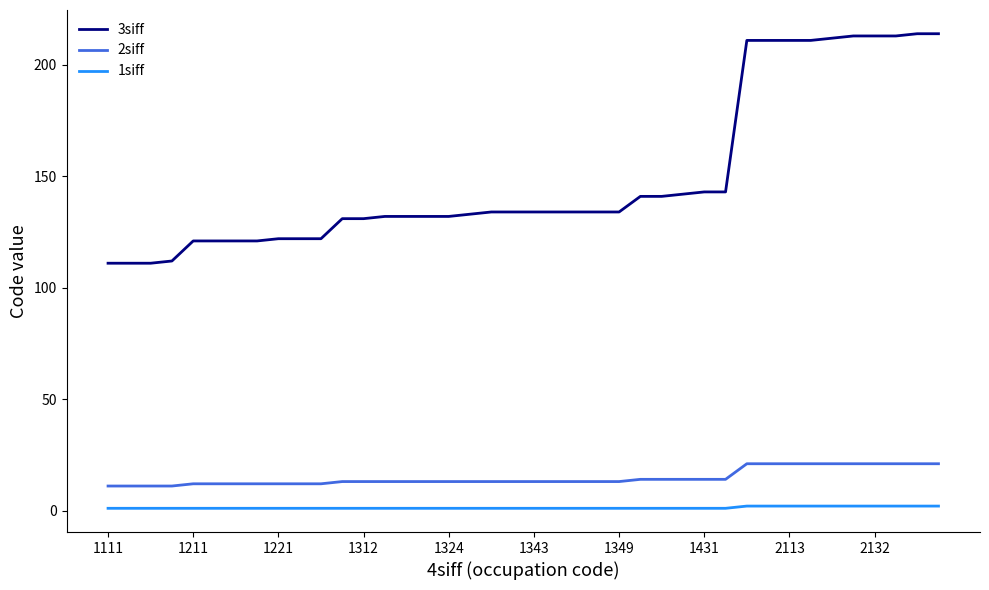

Which series has the widest spread of values?

3siff